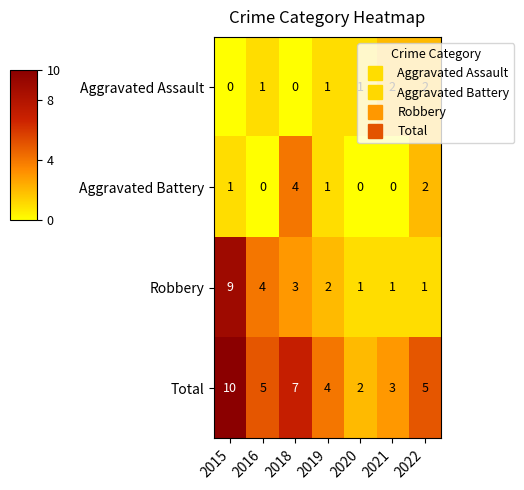

What is the total value across all series at 2019?

8